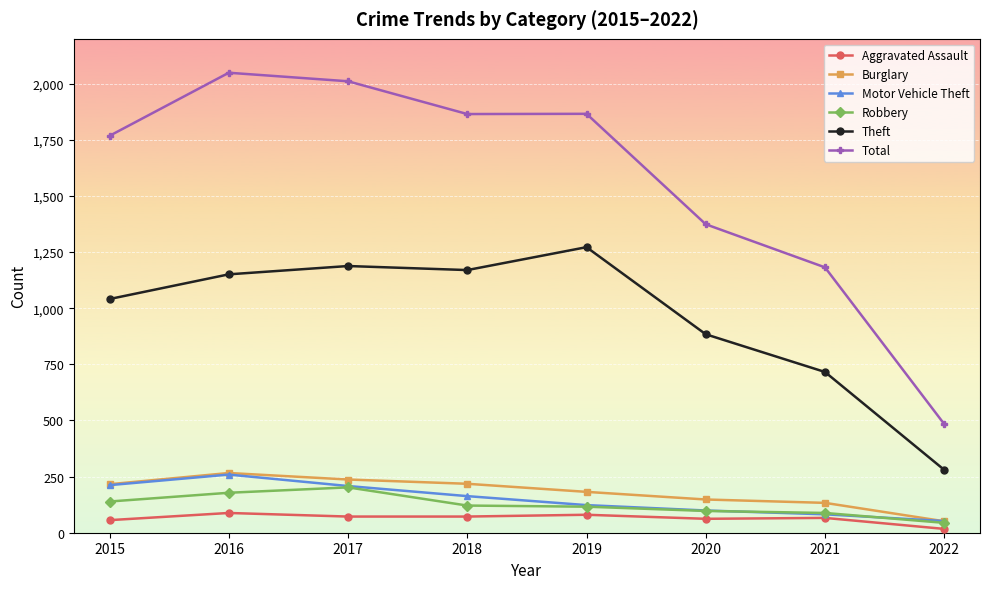

What are all the series names shown in the legend?

Aggravated Assault, Burglary, Motor Vehicle Theft, Robbery, Theft, Total